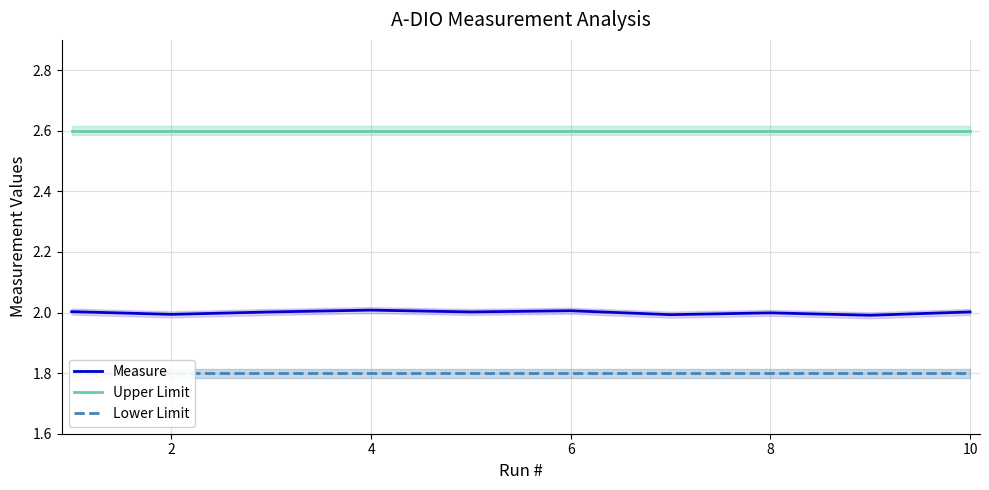

What is the highest value of the Measure series?

2.0